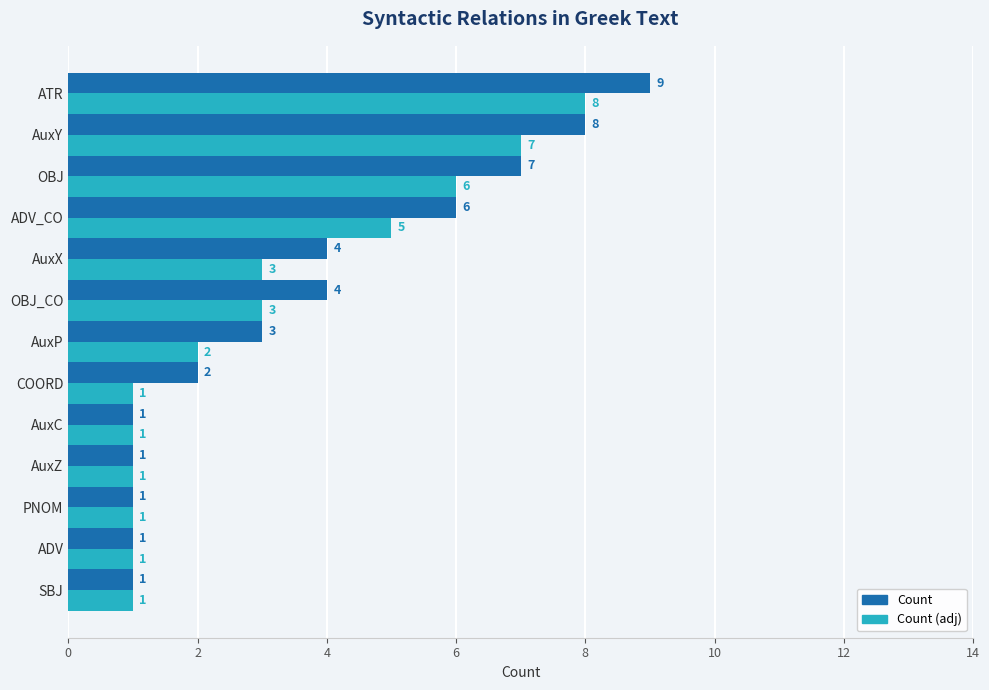

The Count series shows 6 at ADV_CO. True or false?

True